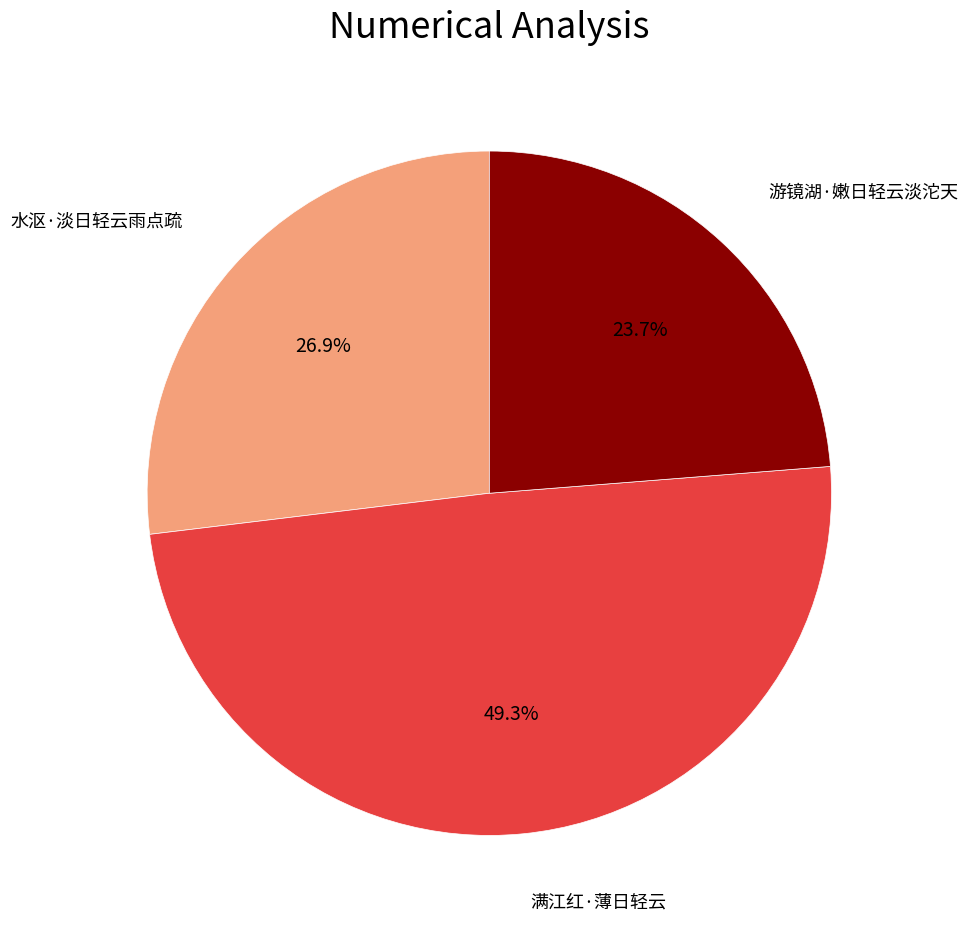

Is there a majority slice in this chart?

No